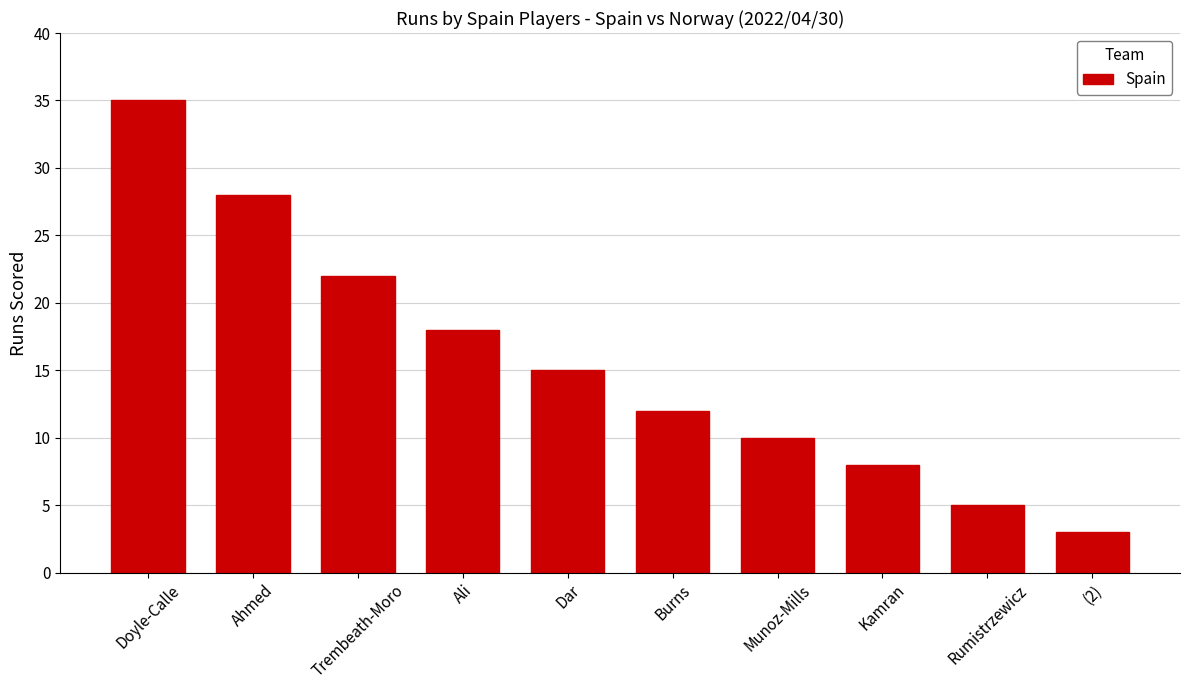

Where does the data first go above 15?

Doyle-Calle